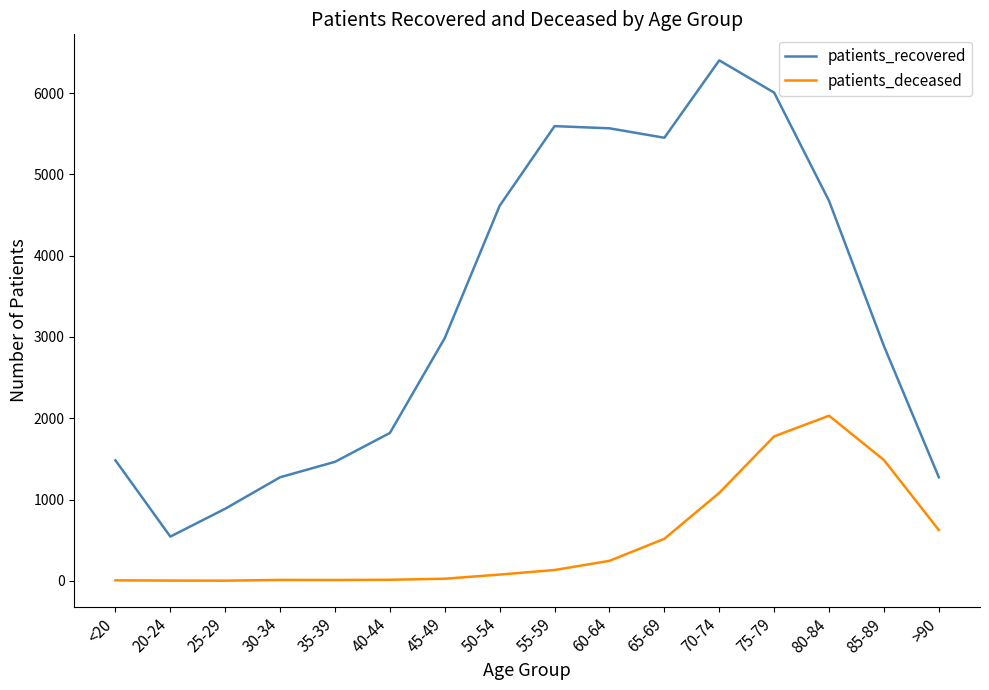

Between 50-54 and >90, which series saw the biggest shift?

patients_recovered